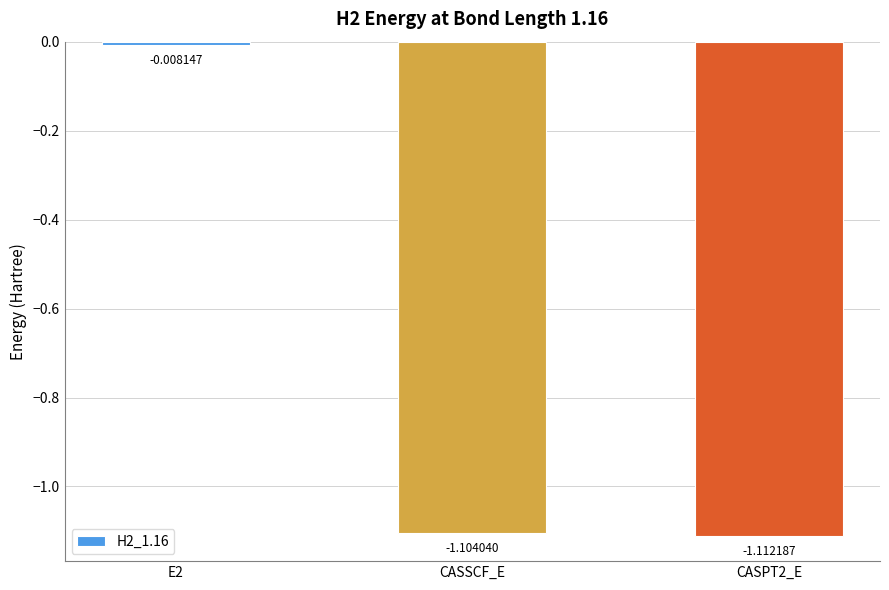

Where does the data first go above -1?

E2